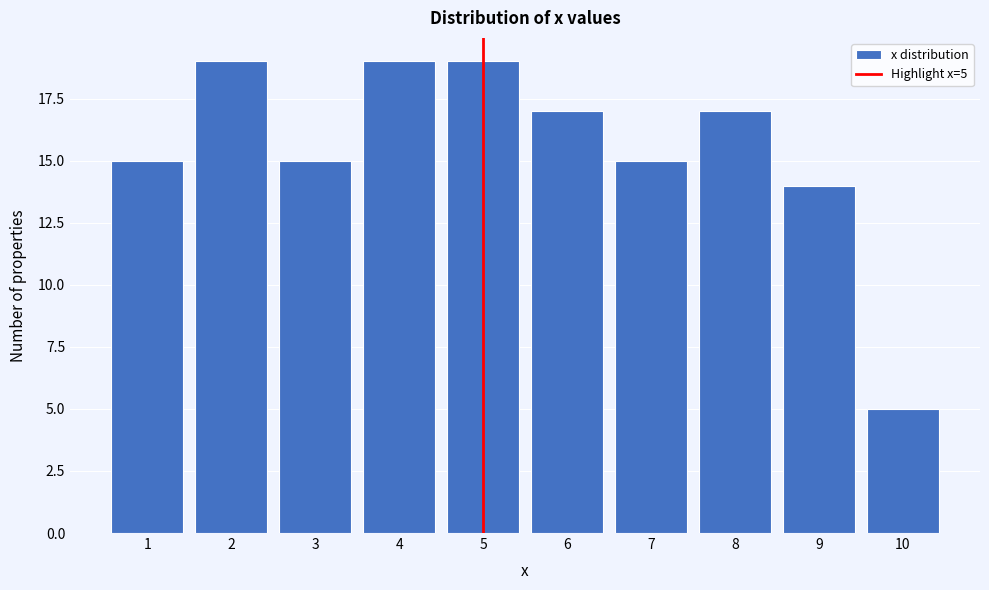

Reading right to left, transcribe all the data shown in this chart.

5	14	17	15	17	19	19	15	19	15